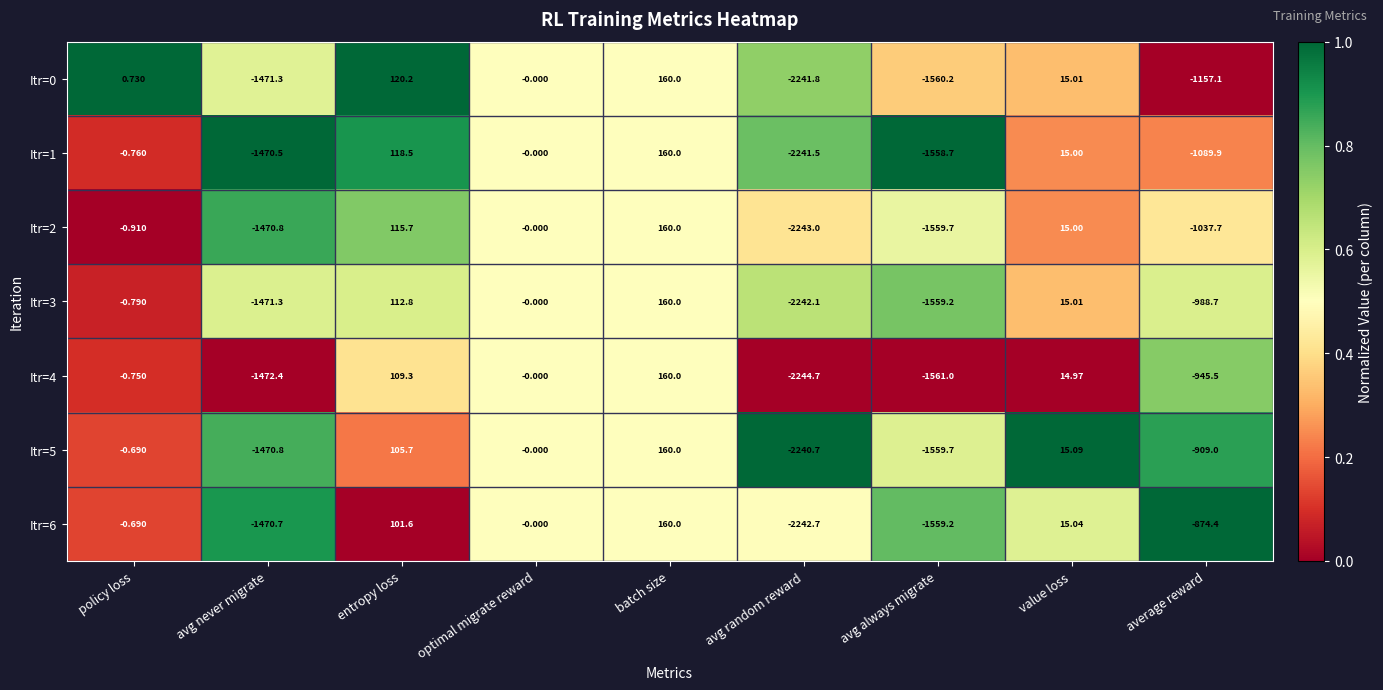

Which series changed the most between entropy loss and optimal migrate reward?

Itr=0